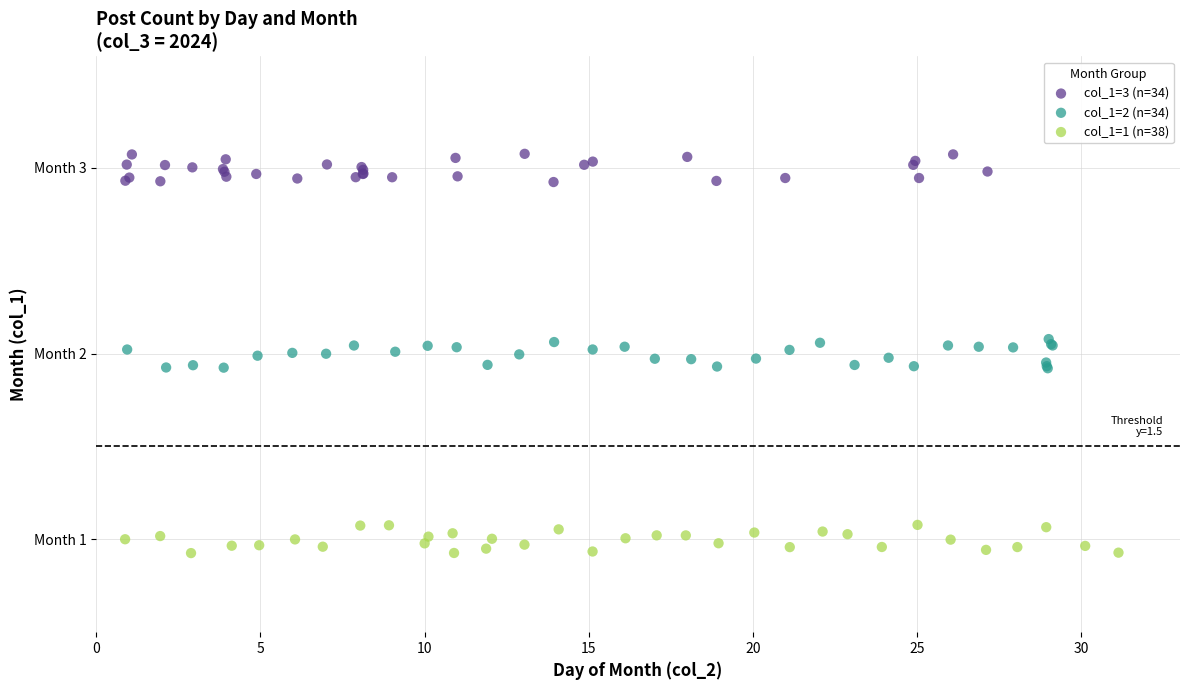

Which series reaches the minimum Y coordinate?

col_1=1 (n=38)